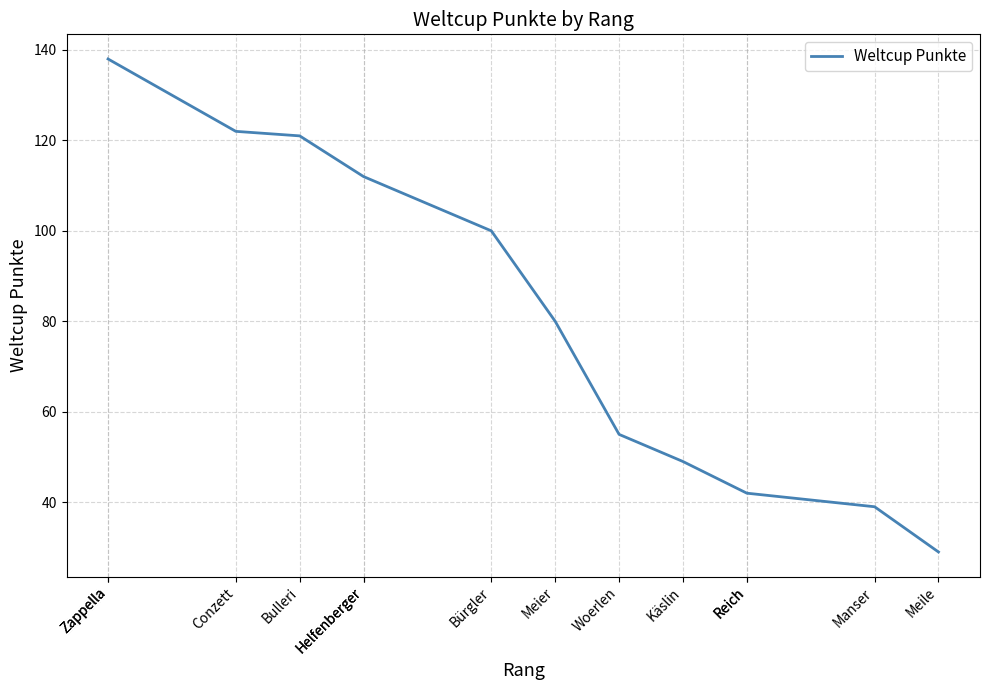

Which label corresponds to the largest value in the chart?

Zappella